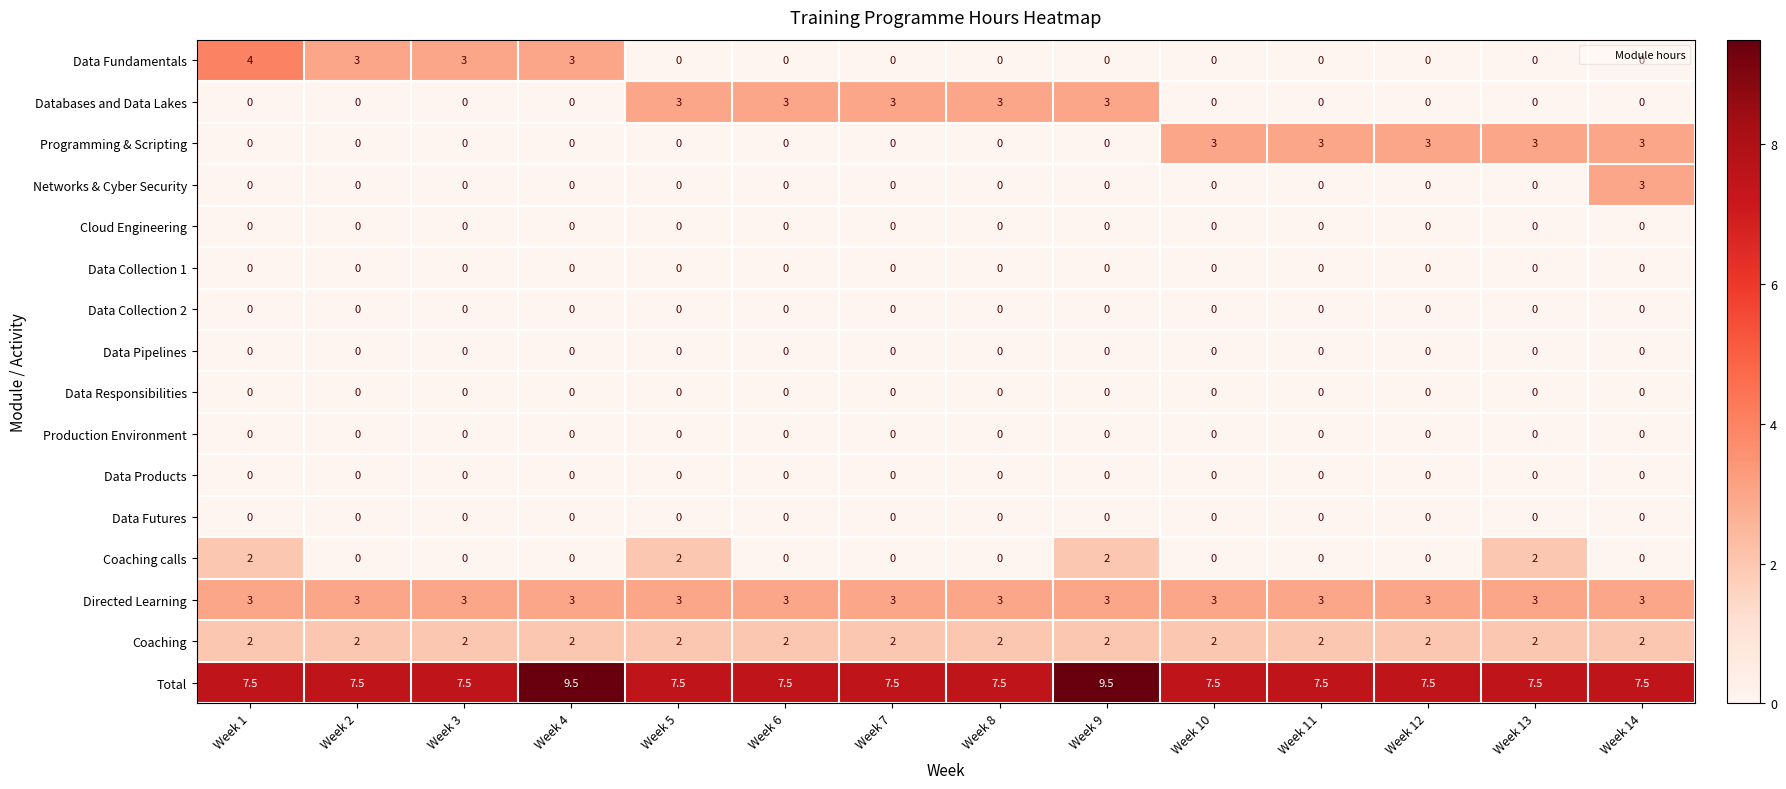

The Data Pipelines series shows 0.0 at Week 12. True or false?

True